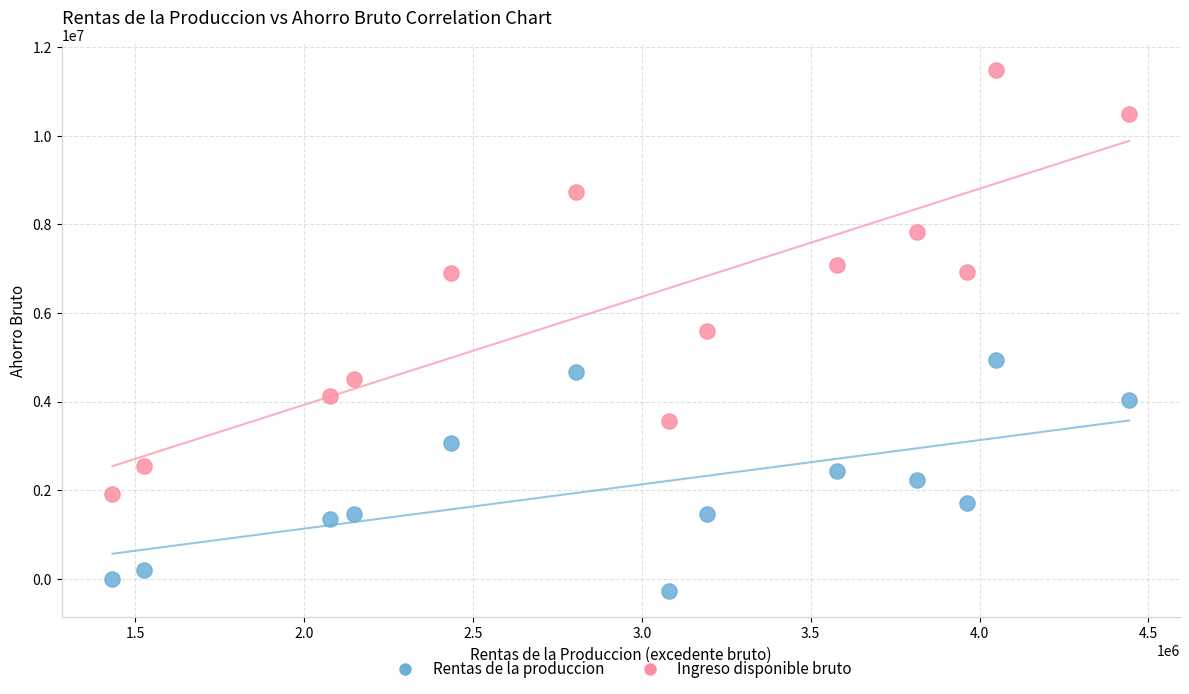

Which series reaches the minimum Y coordinate?

Rentas de la produccion